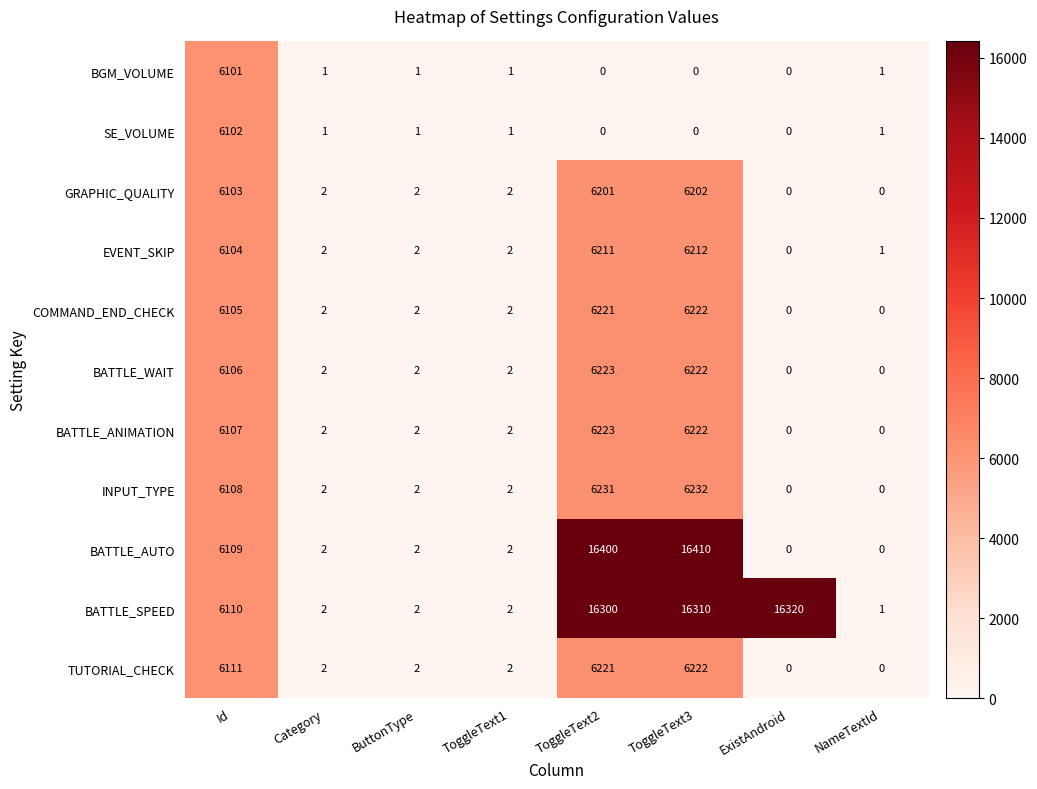

What is the difference between the maximum and minimum values in the TUTORIAL_CHECK series?

6222